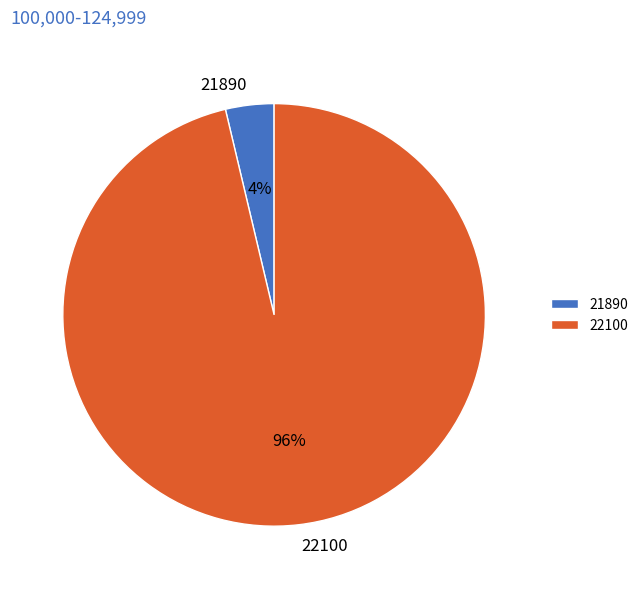

To the nearest percent, what is the combined percentage of 22100 and 21890?

100%